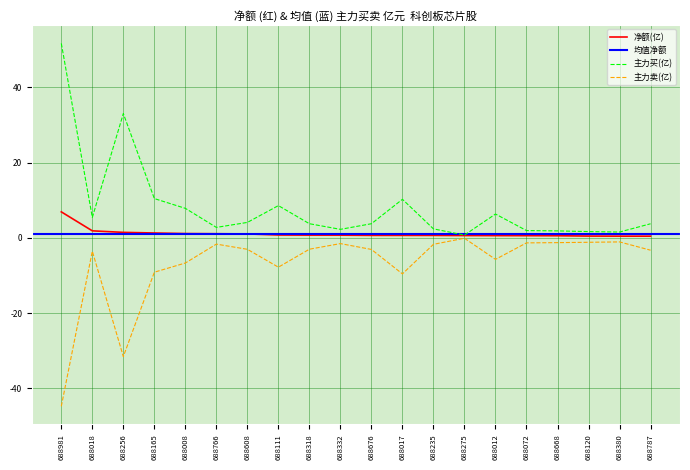

Reading left to right, extract all data points from this chart.

净额: 6.9	1.8	1.4	1.3	1.1	1.1	1.0	0.7	0.7	0.7	0.6	0.6	0.6	0.6	0.6	0.6	0.5	0.5	0.4	0.4
主力买: 51.6	5.4	33.0	10.4	7.8	2.8	4.1	8.6	3.7	2.2	3.7	10.2	2.4	0.7	6.3	1.9	1.8	1.7	1.5	3.7
主力卖: -44.8	-3.6	-31.6	-9.1	-6.7	-1.7	-3.1	-7.8	-3.0	-1.5	-3.1	-9.6	-1.7	-0.1	-5.7	-1.3	-1.3	-1.2	-1.1	-3.3